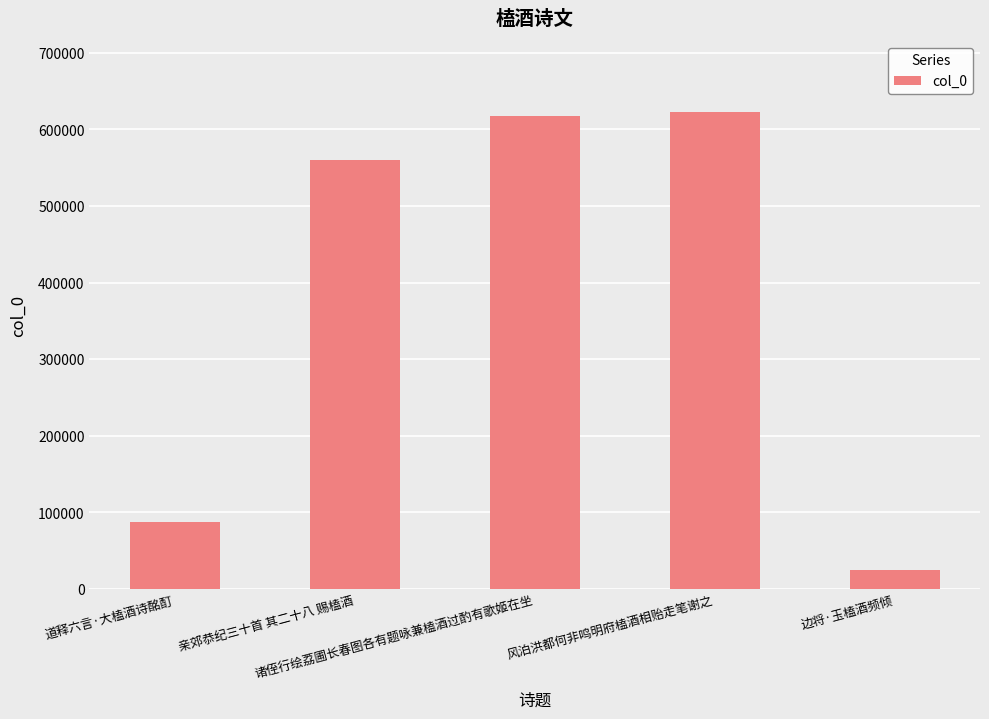

What position from the right is 道释六言·大榼酒诗酩酊?

5